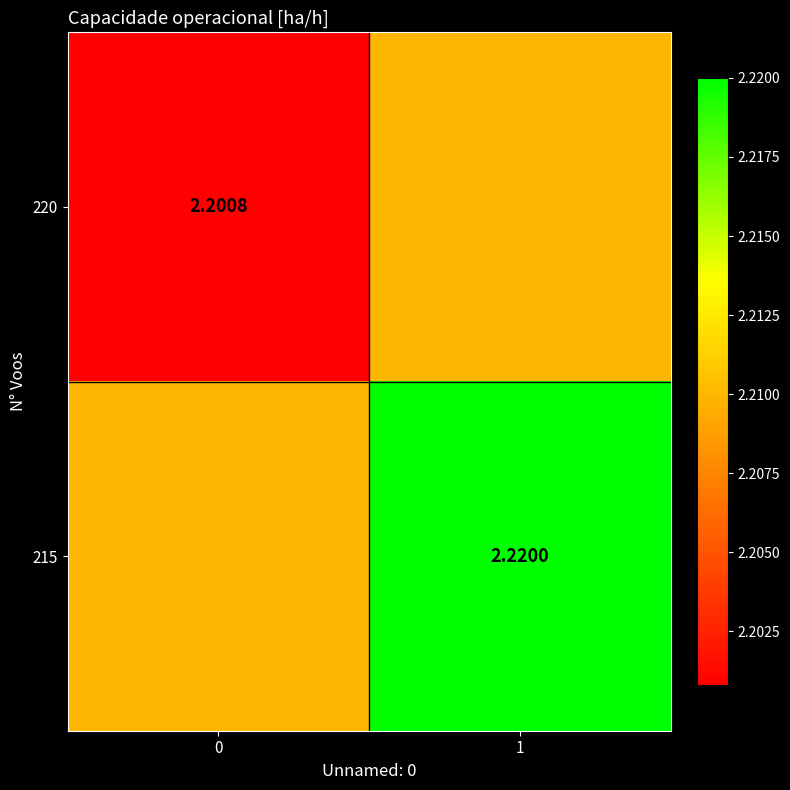

Between 0 and 1, which series saw the biggest shift?

row_1